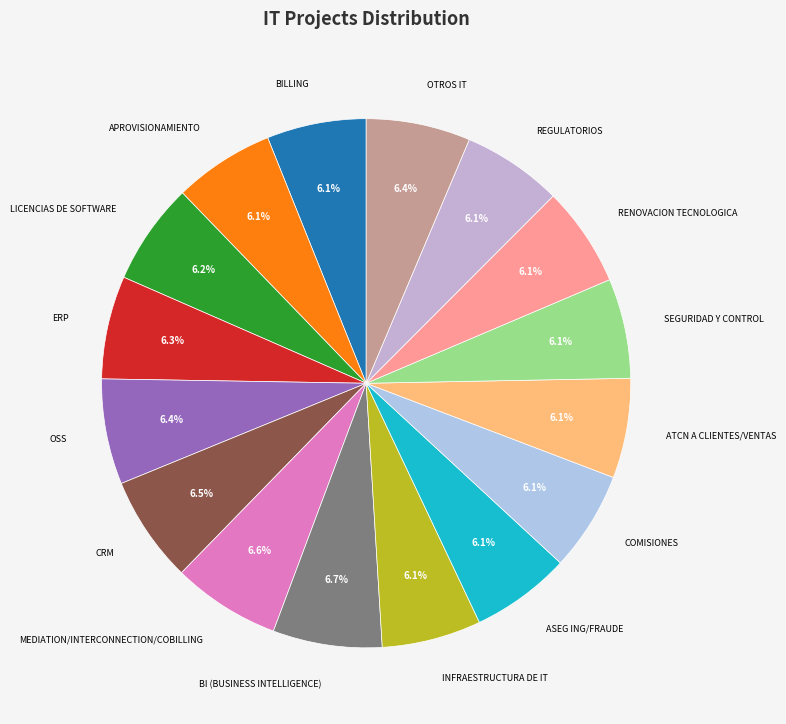

How many segments does this pie chart have?

16